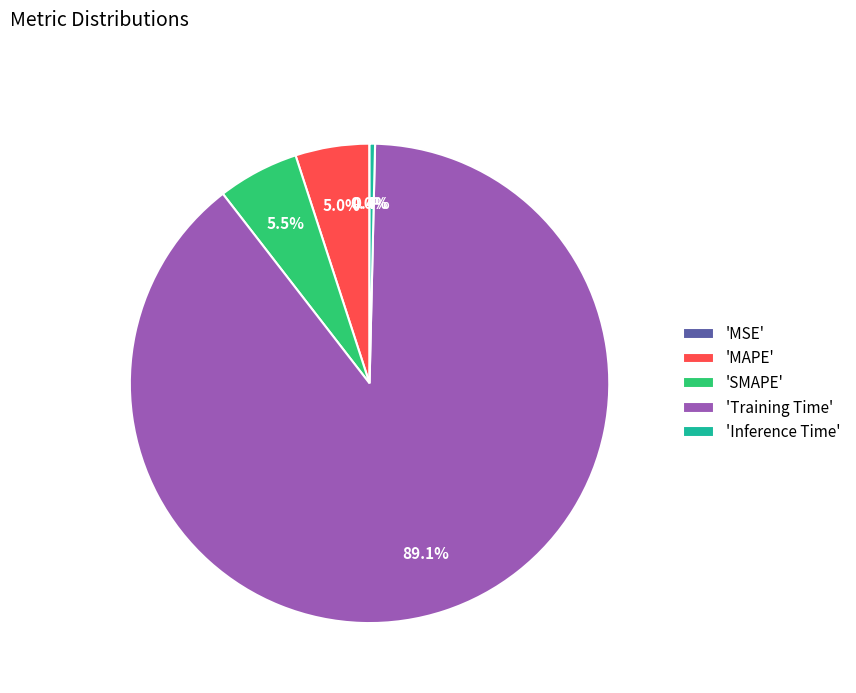

What is the total percentage of 'Training Time' and 'SMAPE'?

94.6%